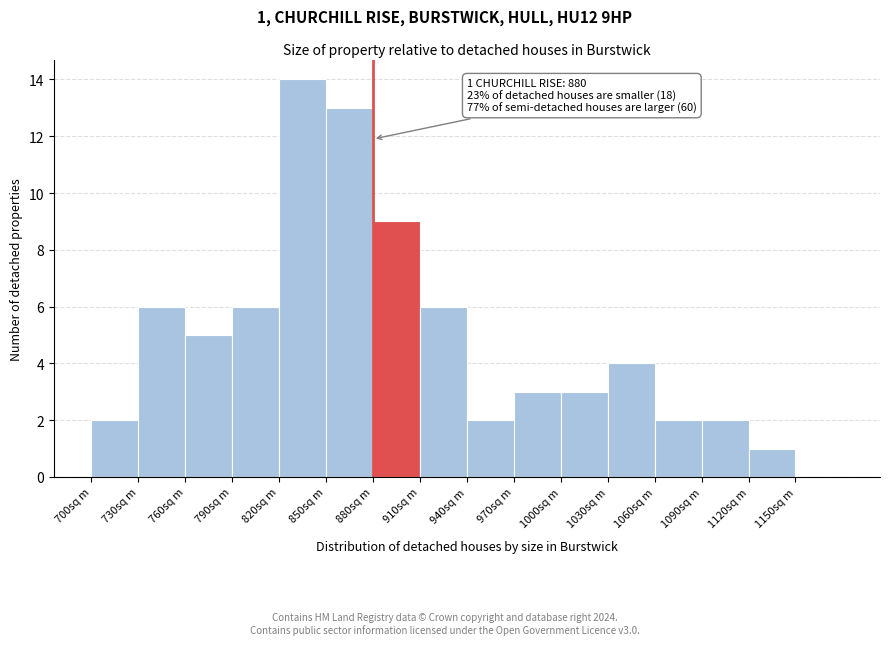

Which range on the x-axis has the tallest bar?

820 to 850